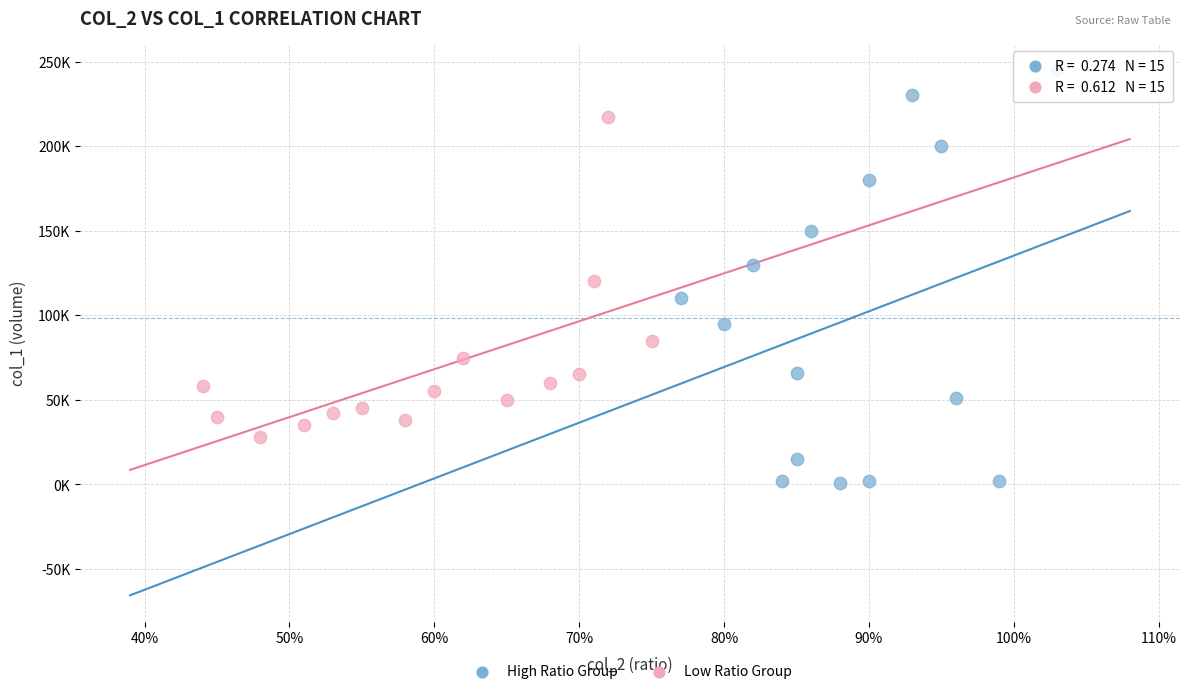

Which series contains the lowest Y value?

High Ratio Group